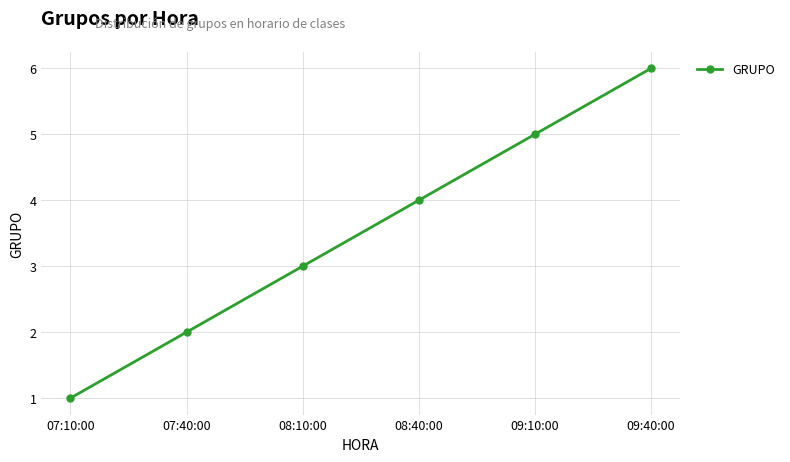

What is the greatest value displayed?

6